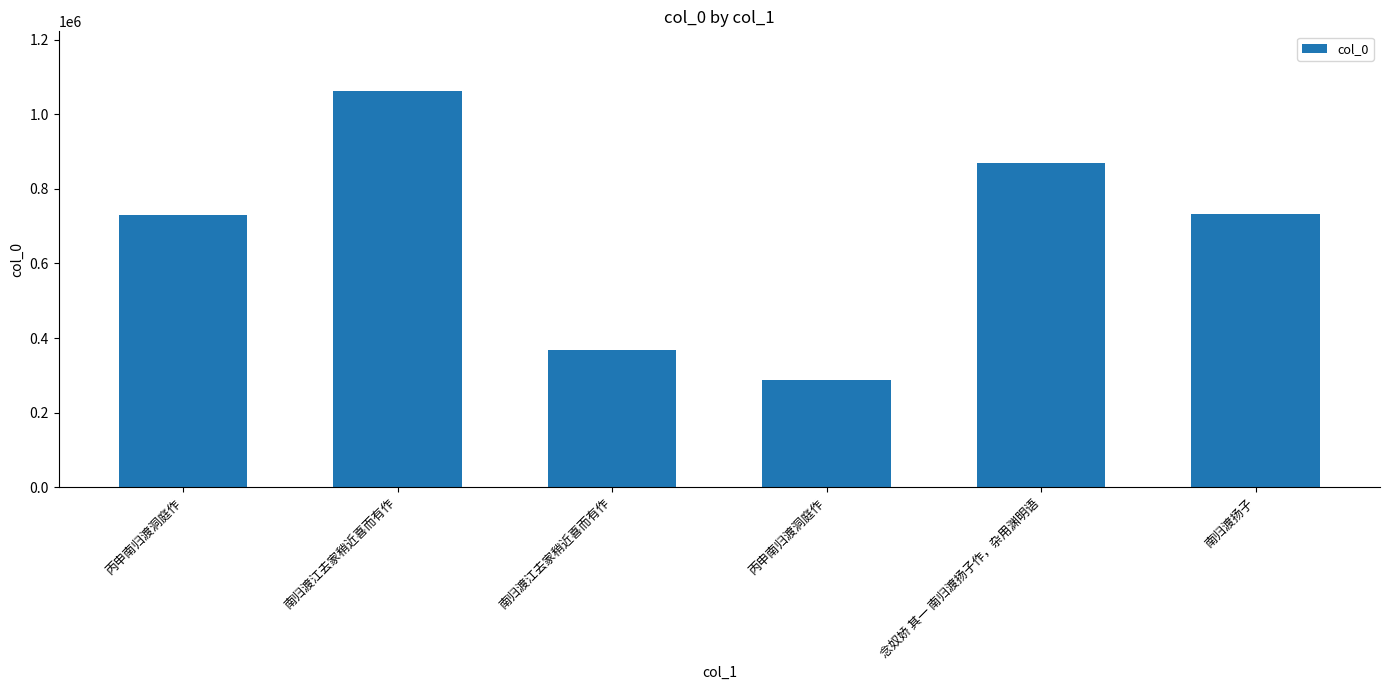

True or false: the data shows 730899 at 丙申南归渡洞庭作.

True